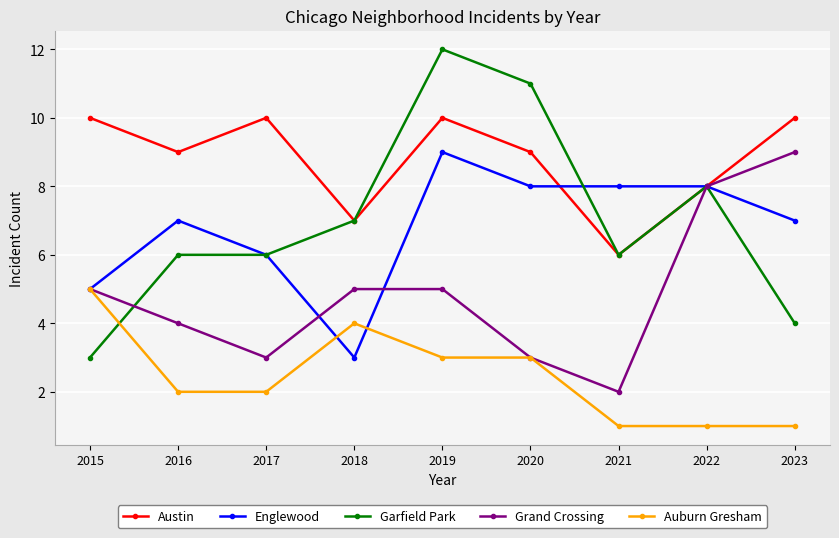

What is the highest value of the Garfield Park series?

12